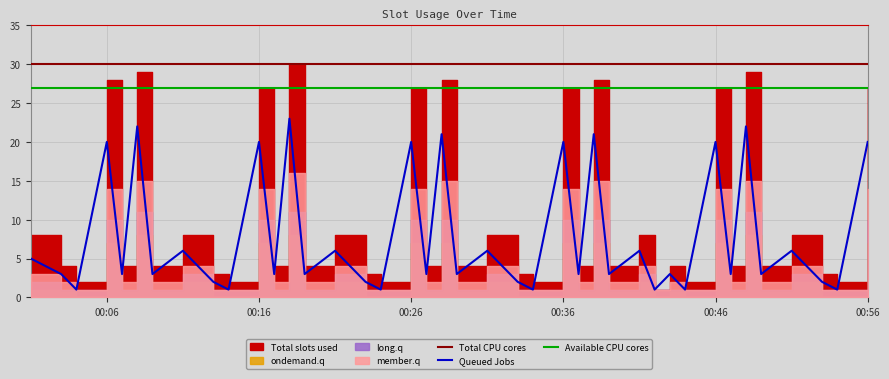

True or false: Total CPU cores and Queued Jobs cross at least once.

False